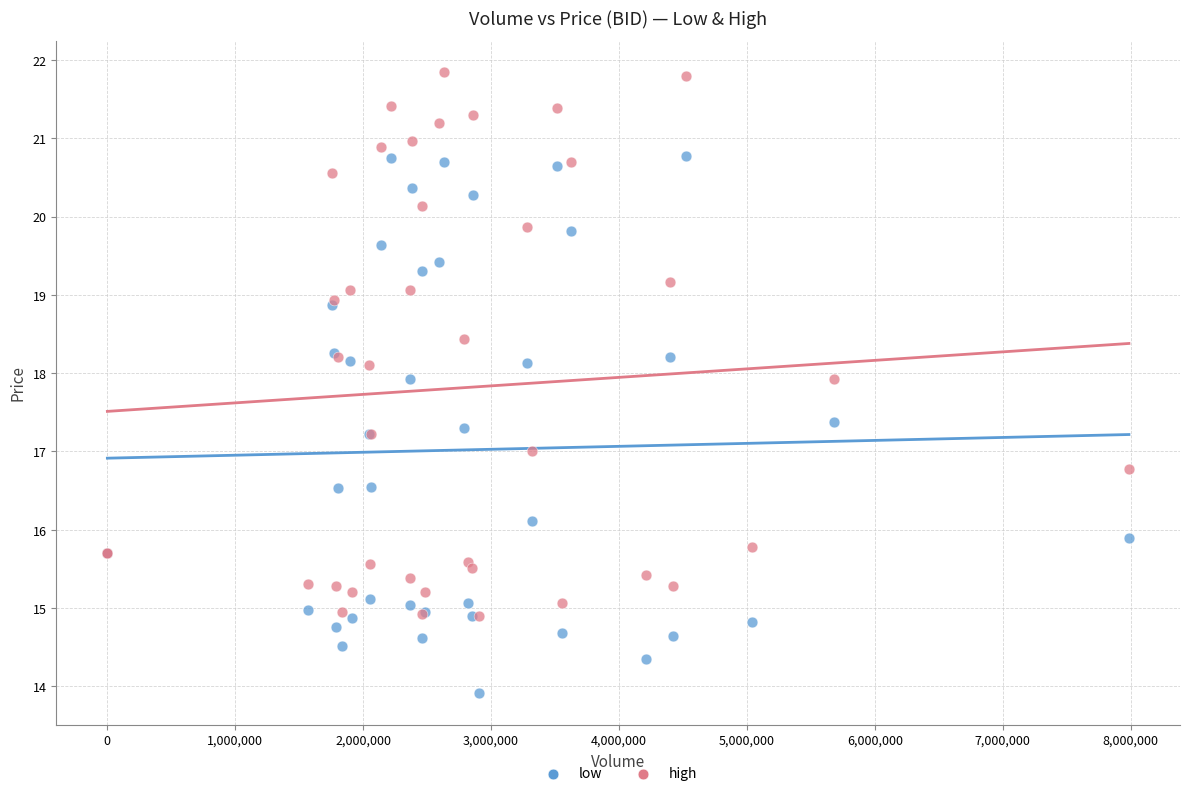

Which series reaches the maximum Y coordinate?

high